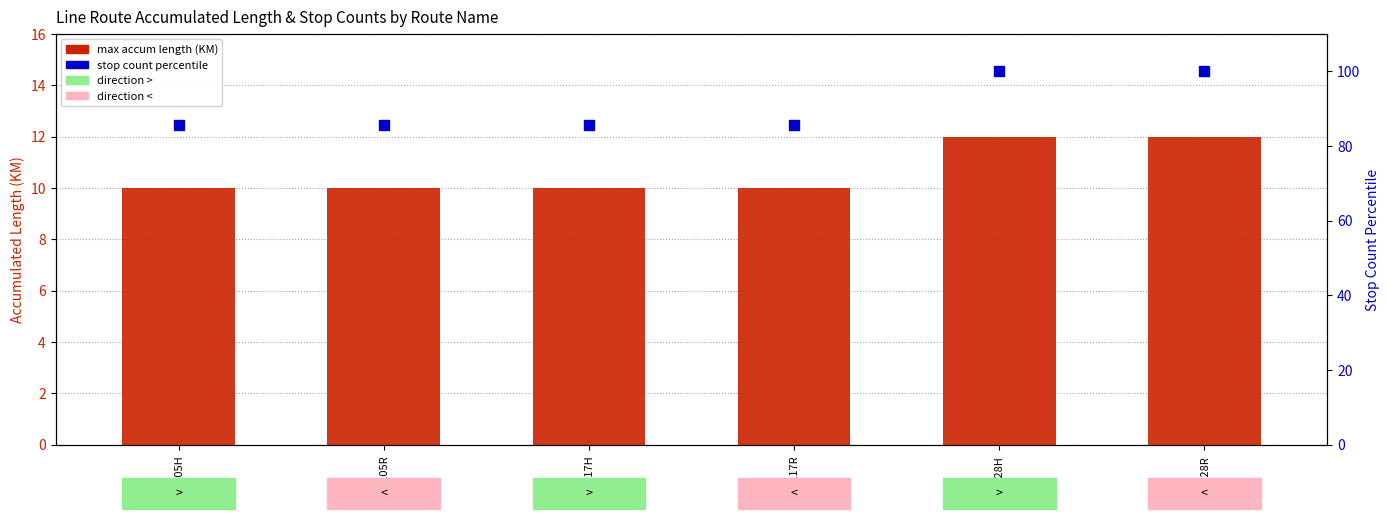

At how many categories does at least one series exceed 92?

2